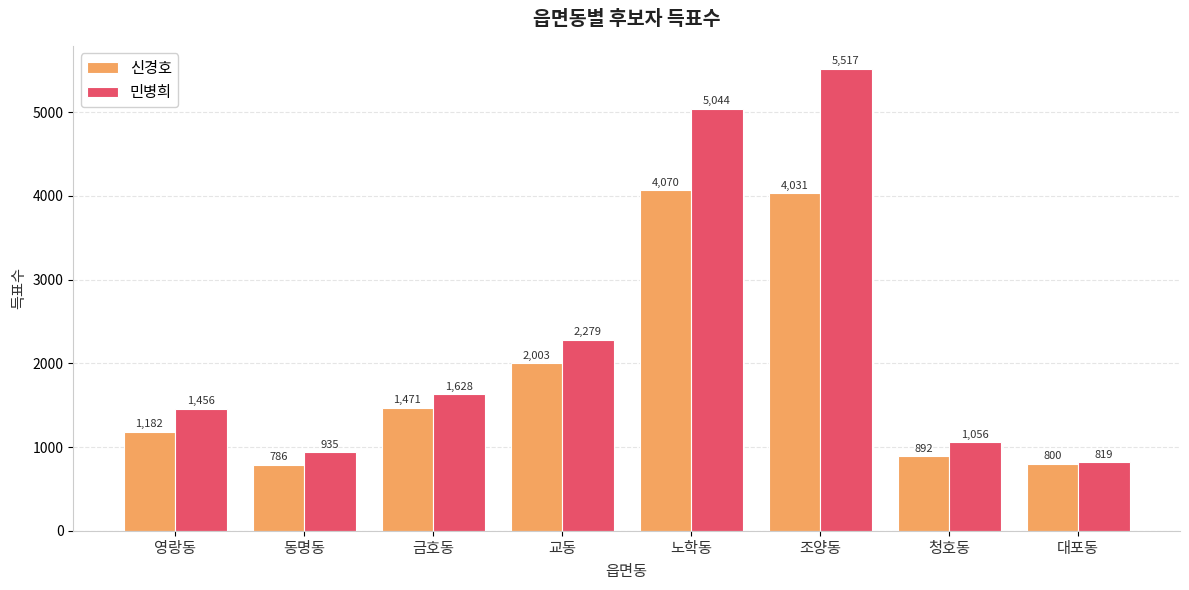

At which label does 신경호 reach its peak?

노학동